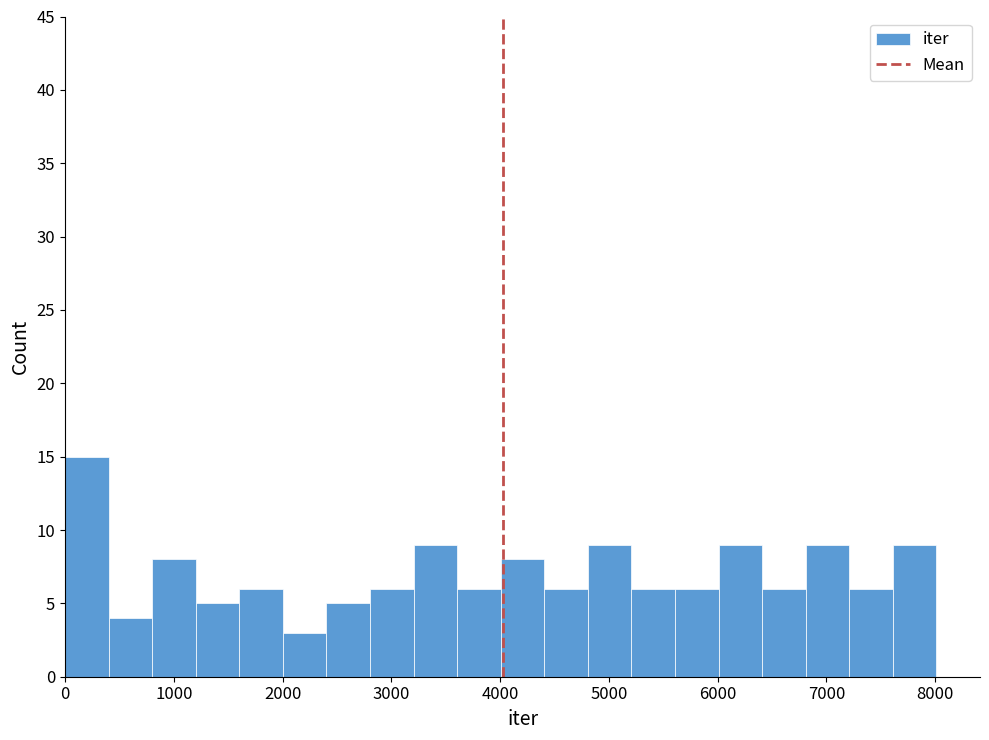

What is the height of the bar covering 2800 to 3200 on the x-axis? Neither the bar edges nor the heights are printed on the chart, so give them approximately, as read against the axes.

6